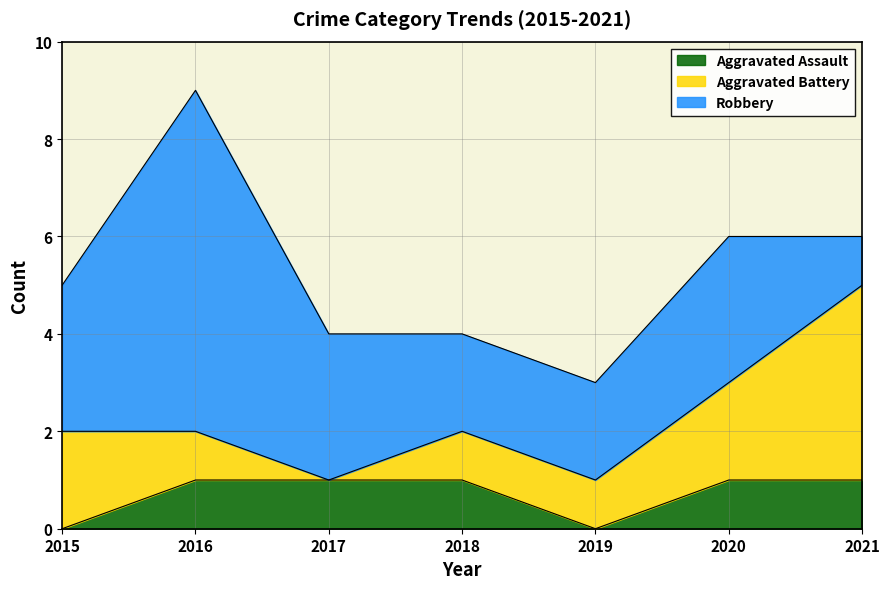

True or false: Aggravated Assault and Aggravated Battery cross at least once.

False